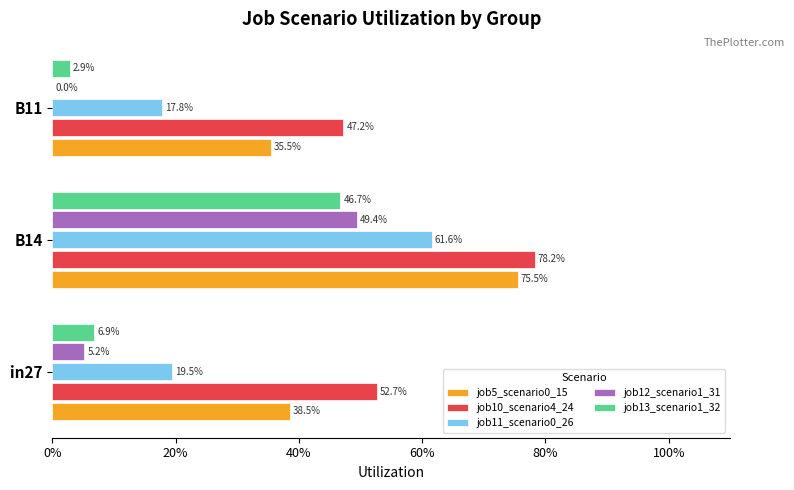

What is the value of the job13_scenario1_32 bar at the 1st from the left?

0.1